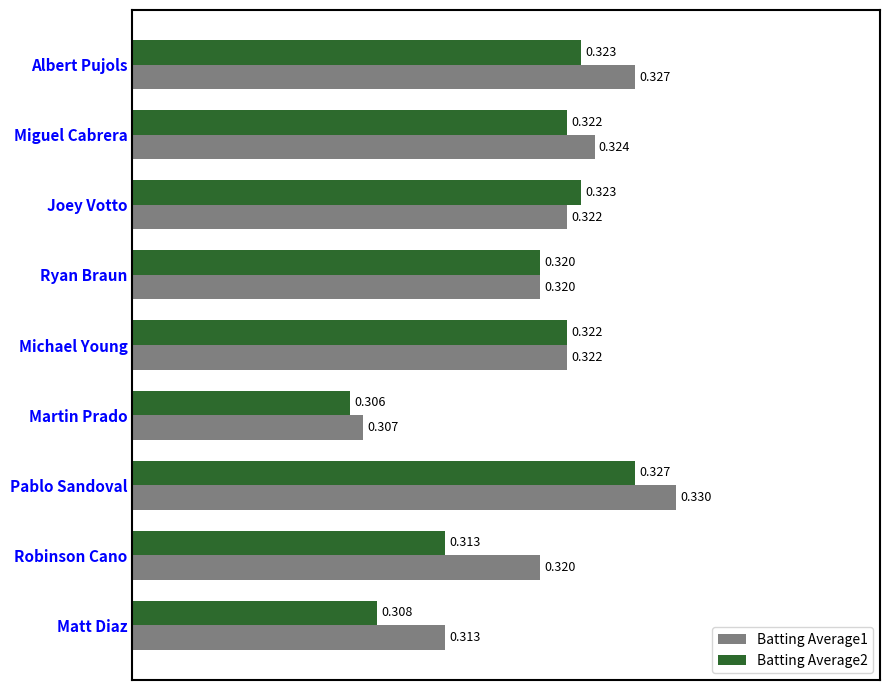

Rank the series by their maximum value, from lowest to highest.

Batting Average2, Batting Average1